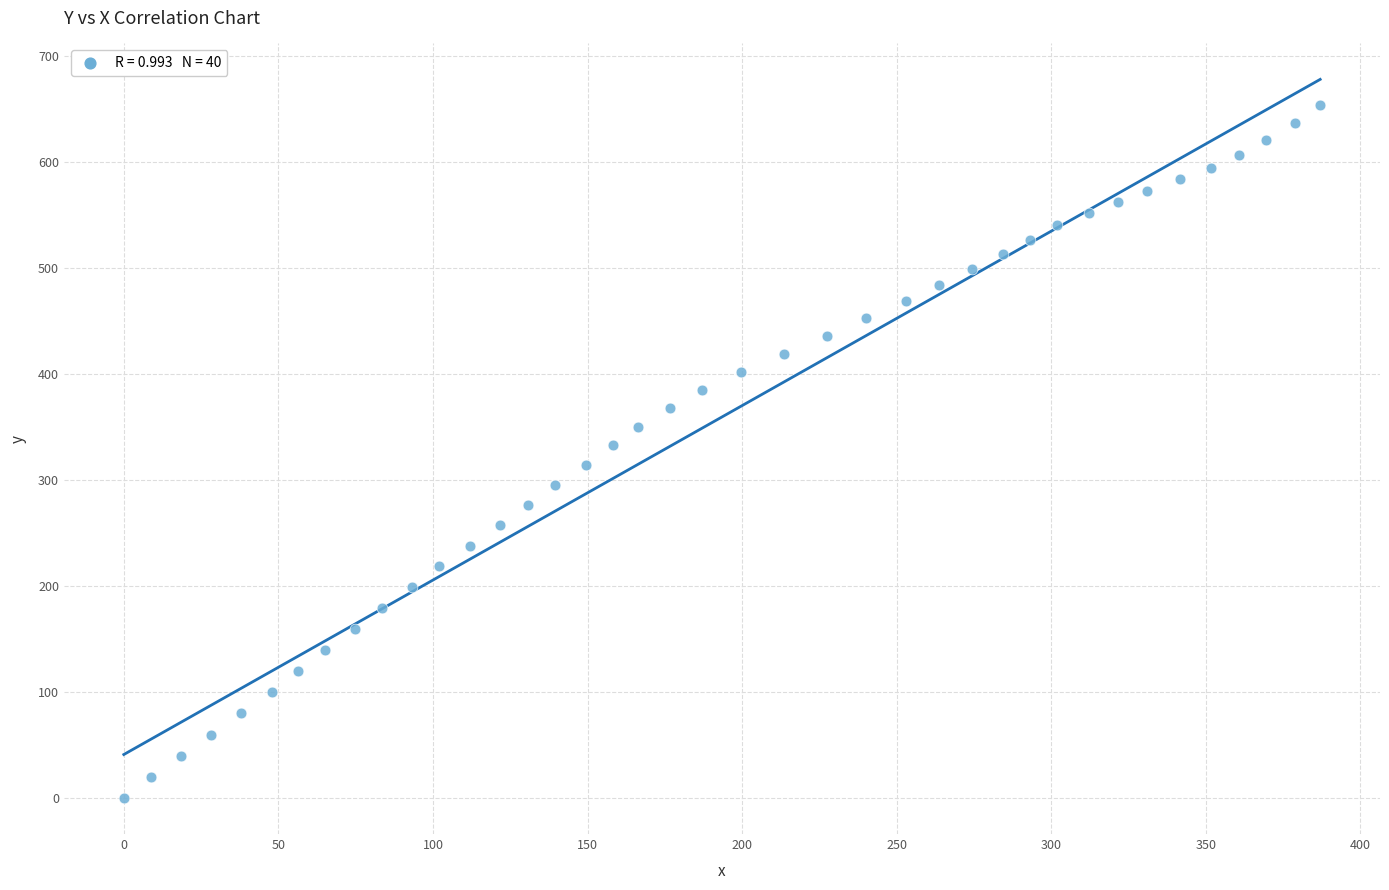

What is the range of Y values (max minus min)?

653.6